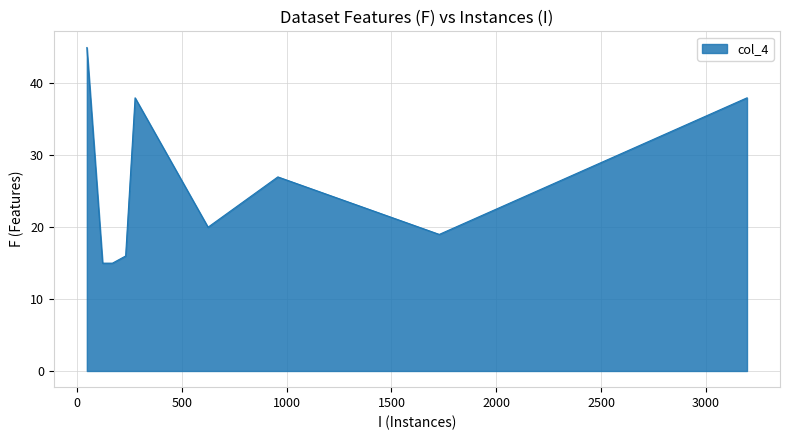

What is the difference between the maximum and minimum values?

30